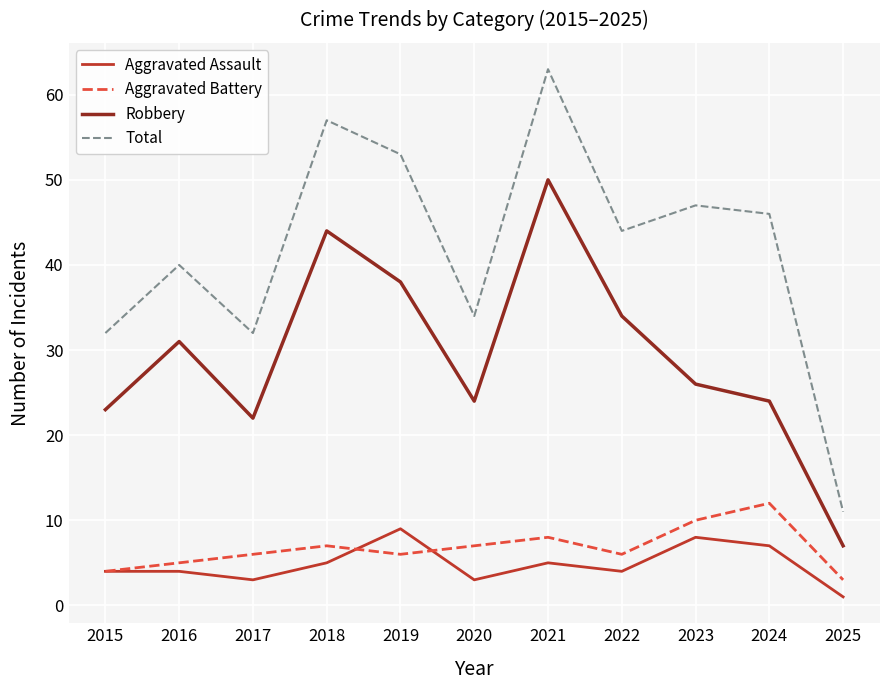

What is the minimum value shown in the chart?

1